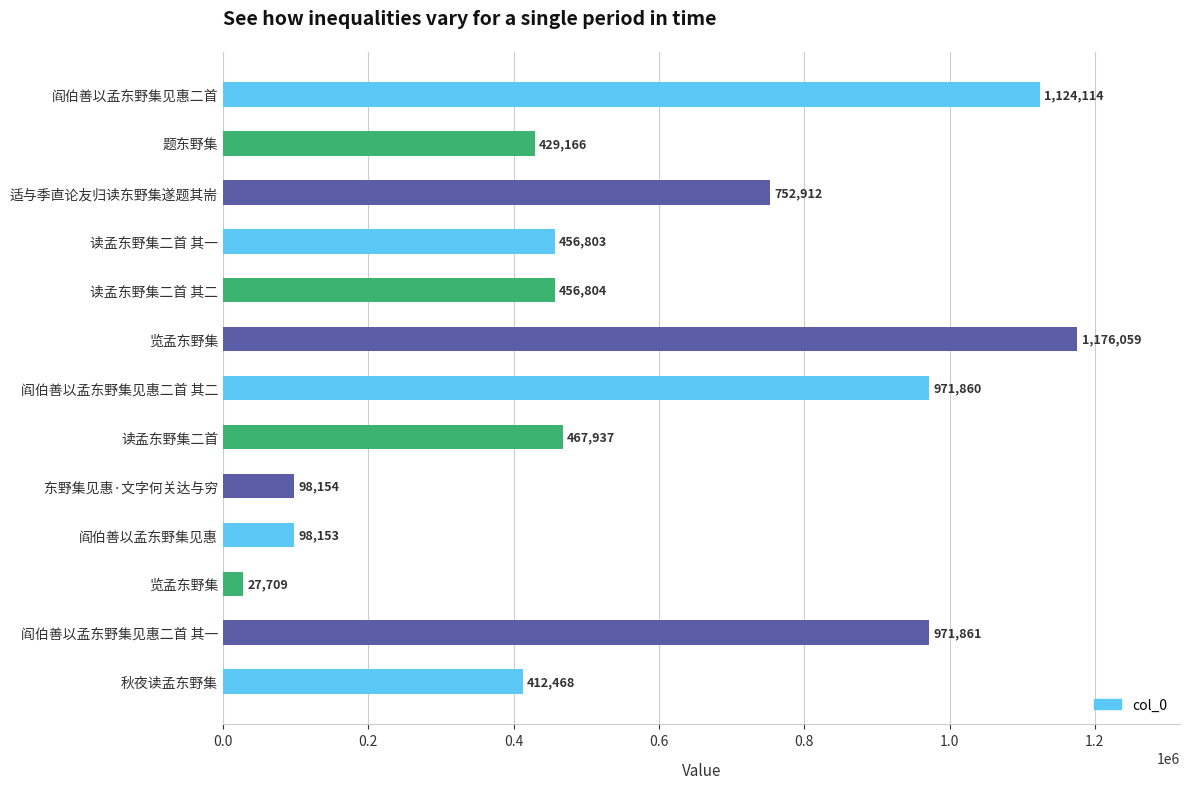

Does the chart contain any negative values?

No